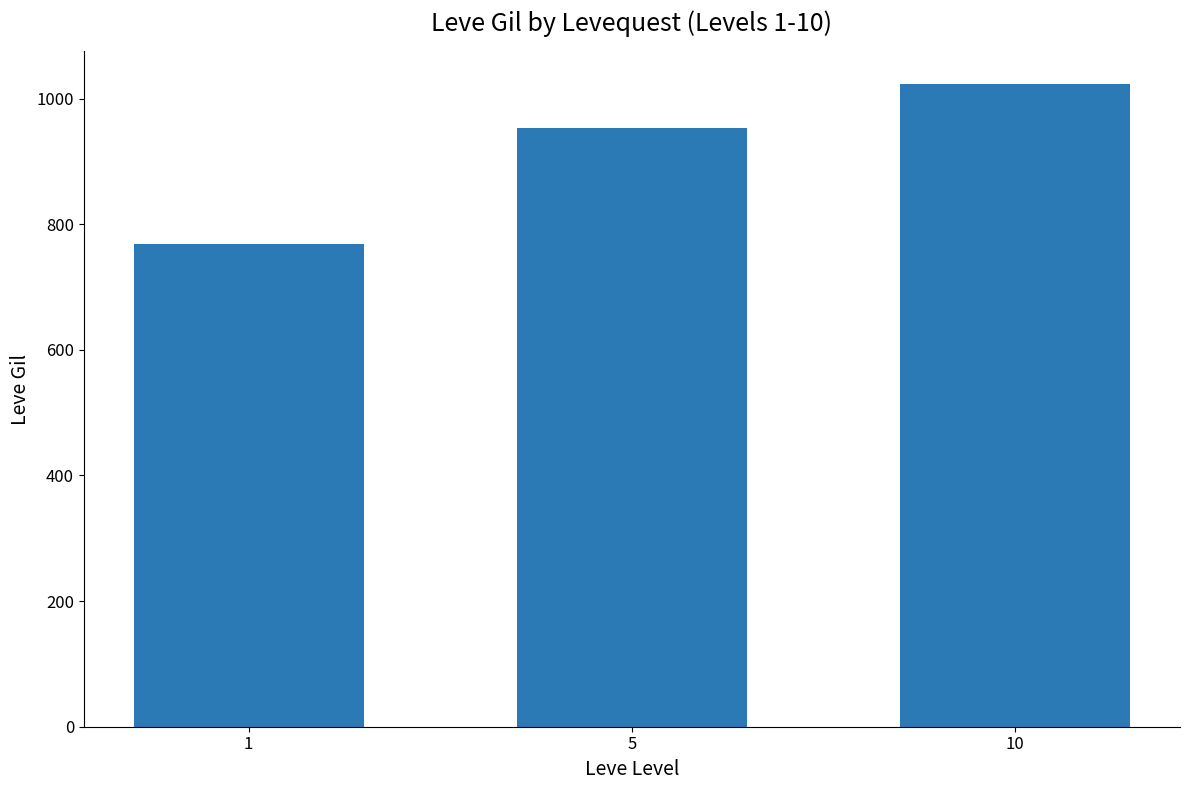

How many values are below 954?

1